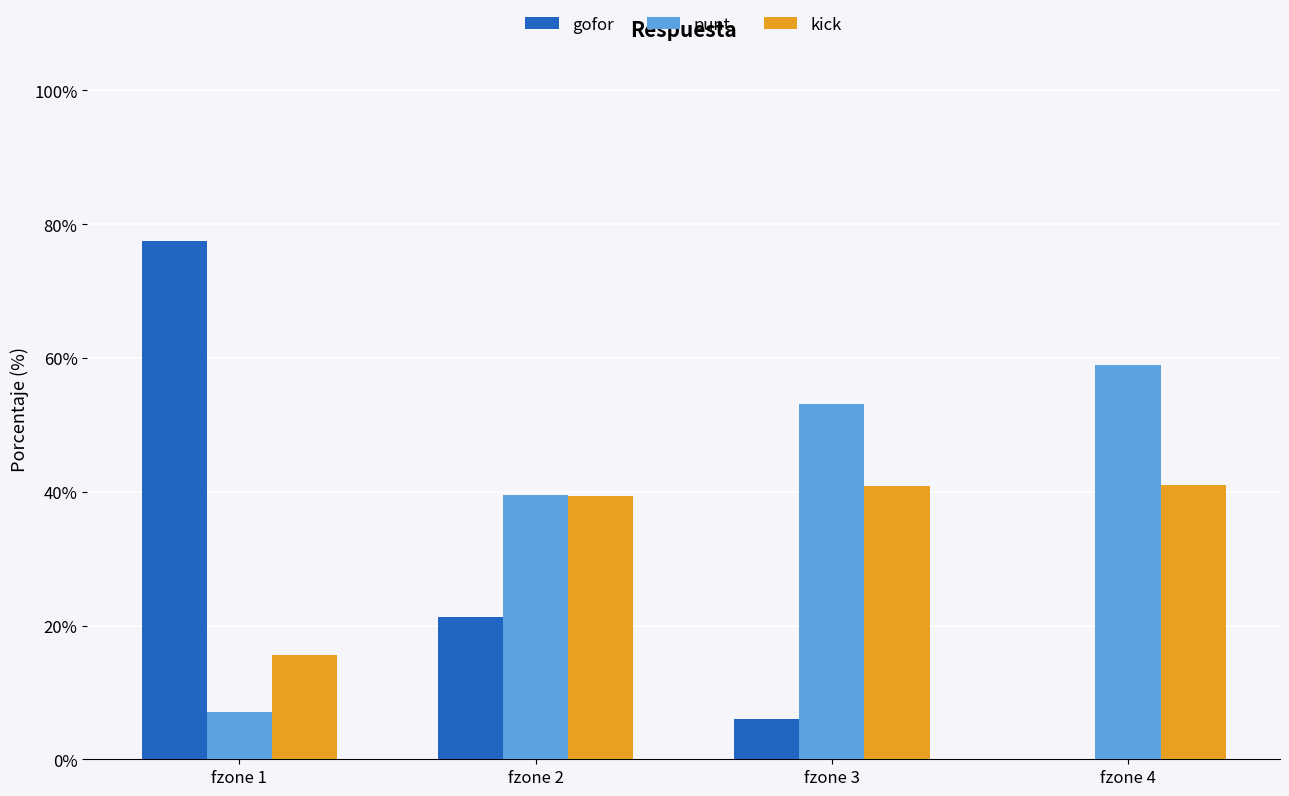

What is the sum of all kick values?

136.7